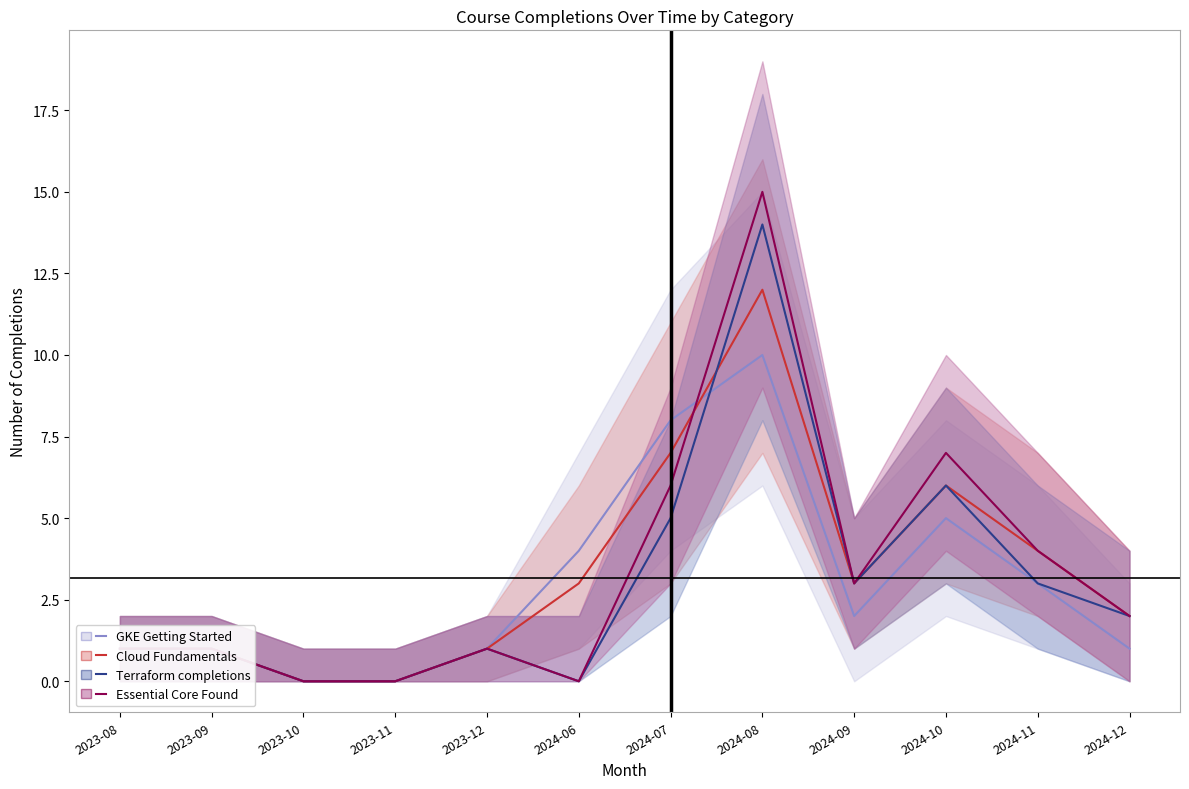

At 2023-12, list the series in order from largest to smallest.

GKE Getting Started, Cloud Fundamentals, Terraform completions, Essential Core Found